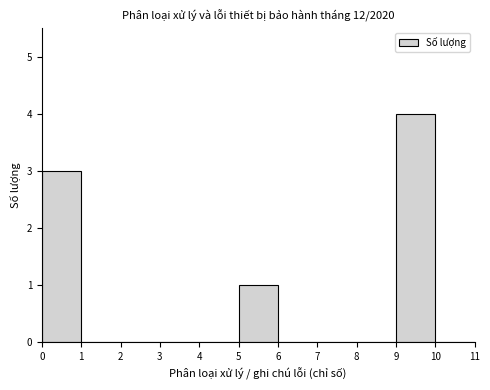

What is the height of the bar covering 5 to 6 on the x-axis? The values are not printed on the chart, so give them approximately, as read against the axis.

1